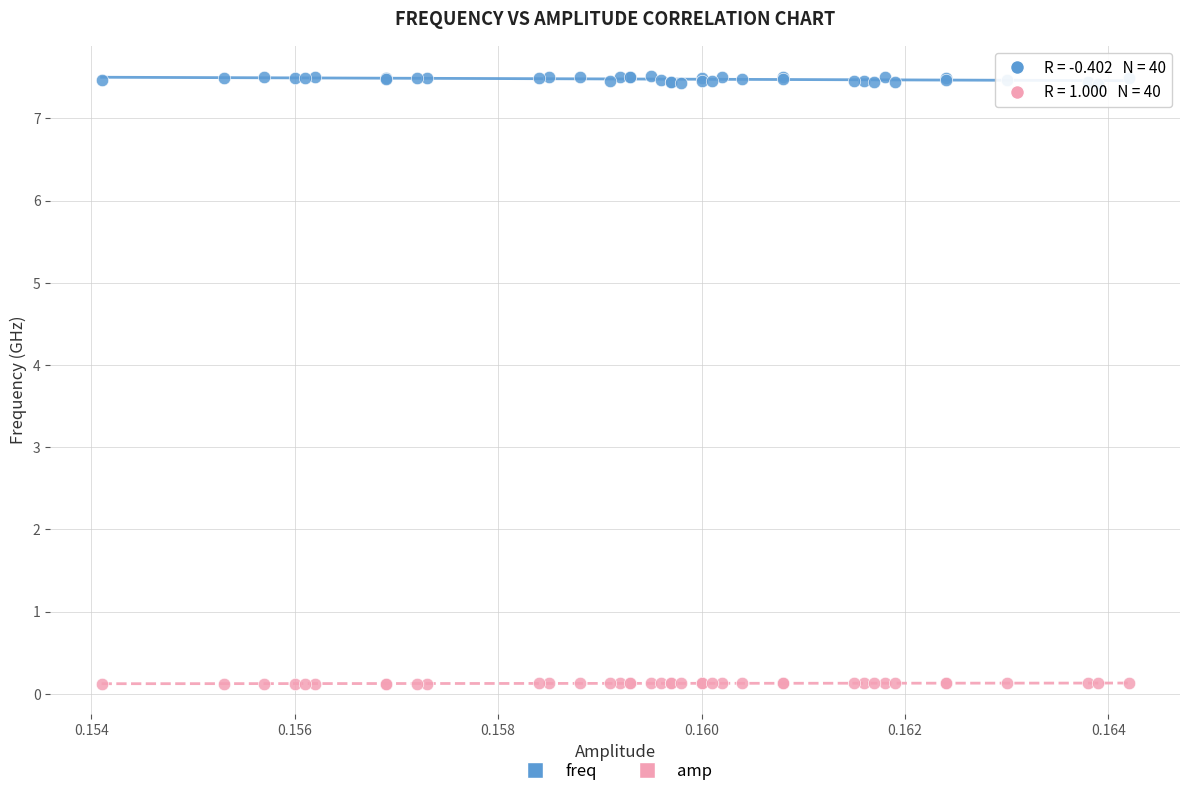

Which series reaches the maximum Y coordinate?

freq